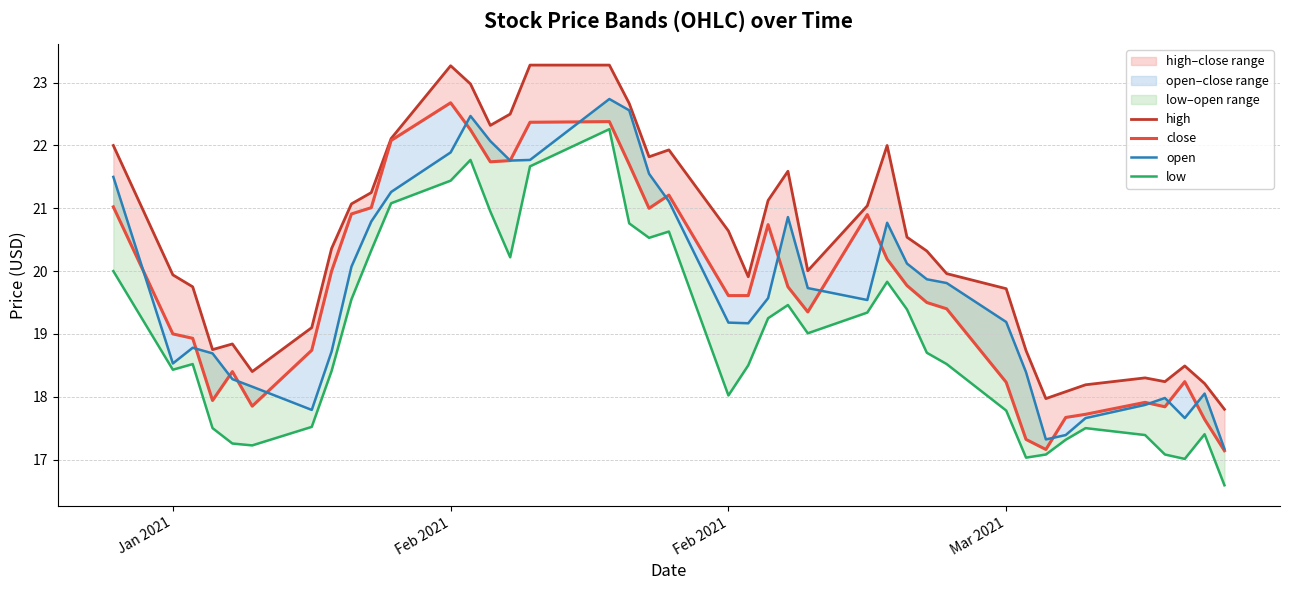

What is the value of the open point at the 21st from the left?

19.2